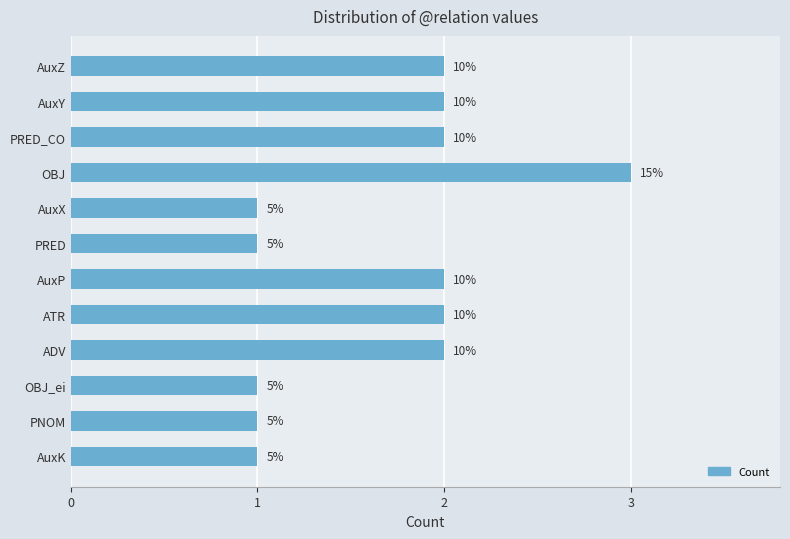

What is the difference between the maximum and minimum values?

2